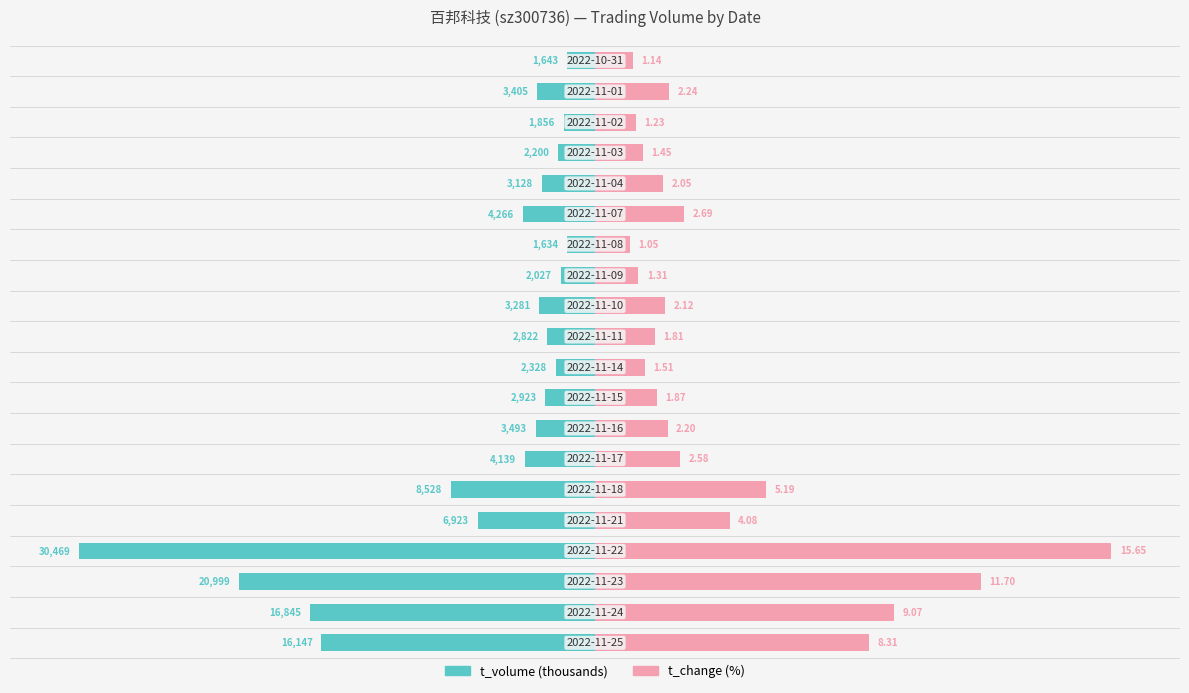

Between 0 and 11, which series saw the biggest shift?

t_volume